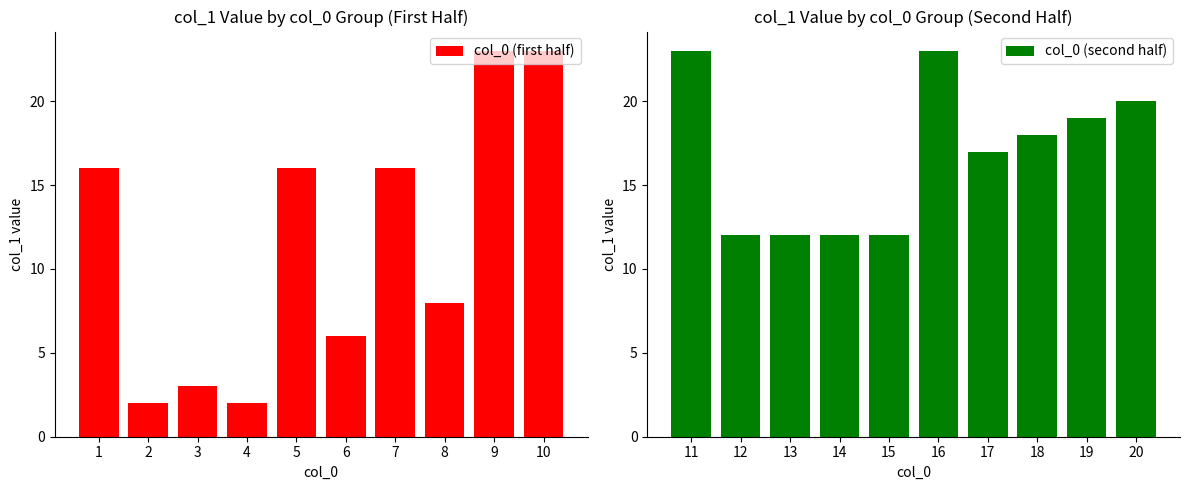

The value of col_0 (first half) at 7 is 25. True or false?

False